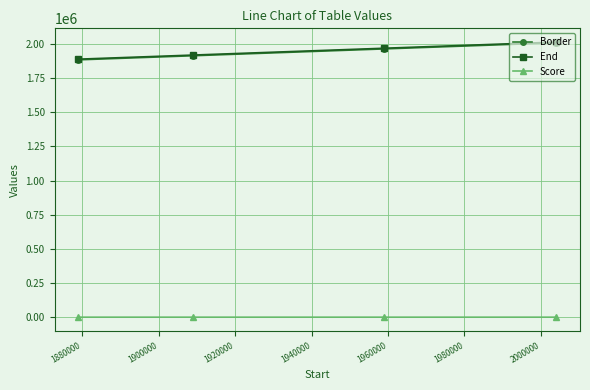

How many lines are shown in the chart?

3